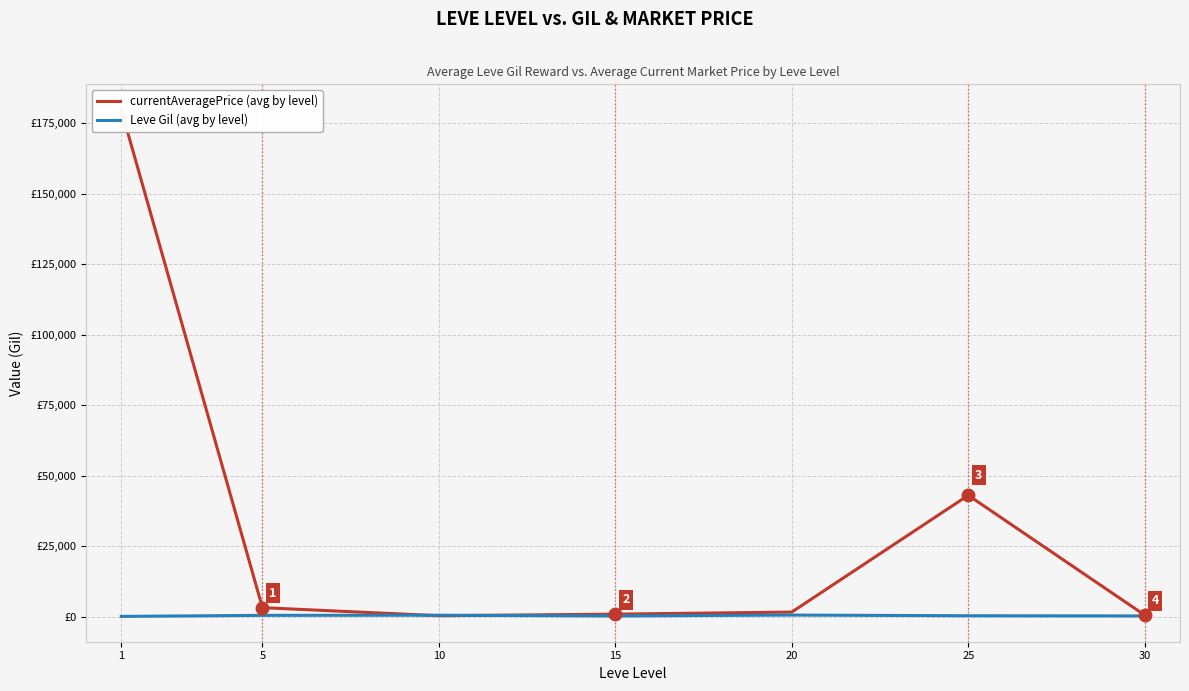

What is the total value across all series at 25?

43505.3